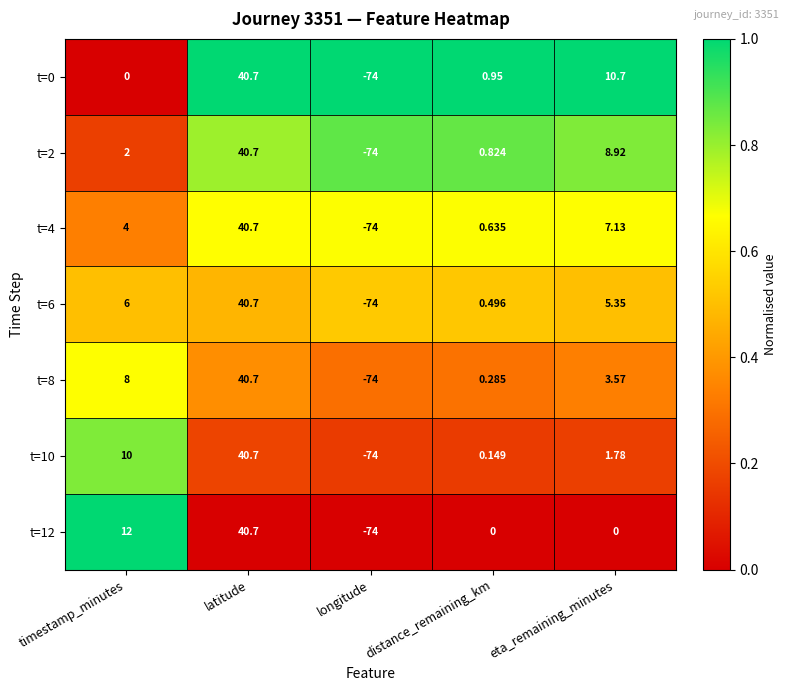

Rank the categories by t=6 value from highest to lowest.

latitude, timestamp_minutes, eta_remaining_minutes, distance_remaining_km, longitude